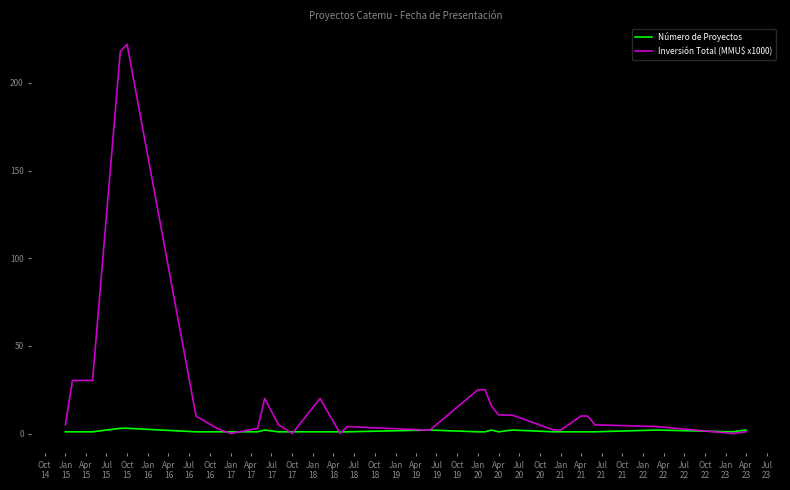

Which series has the largest total across all categories?

Inversión Total (MMU$ x1000)